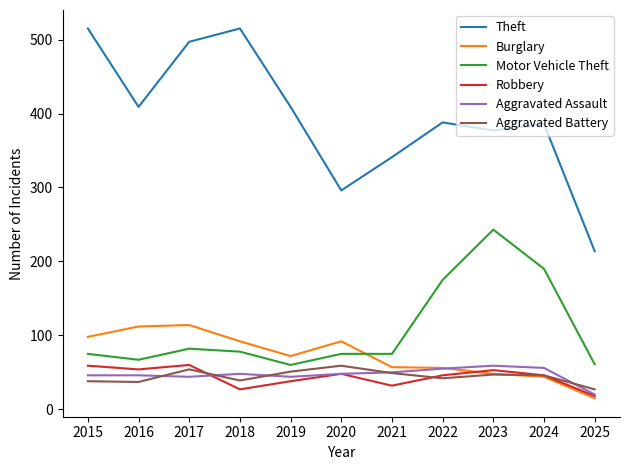

How many distinct data groups are displayed?

6